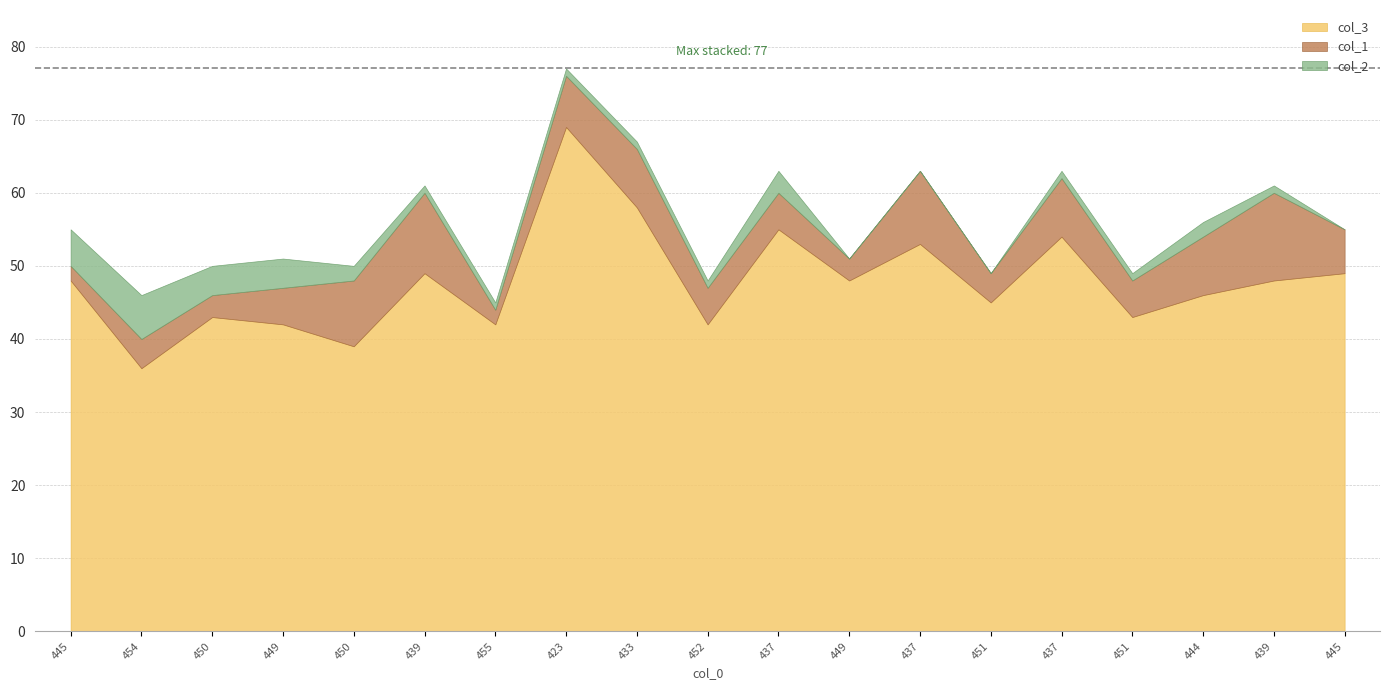

List the labels in order of col_1 value, smallest first.

445, 455, 450, 449, 454, 451, 449, 452, 437, 451, 445, 423, 433, 437, 444, 450, 437, 439, 439